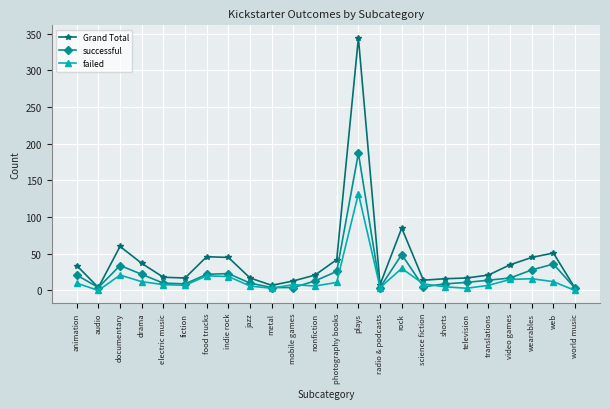

What is the highest value of the failed series?

132